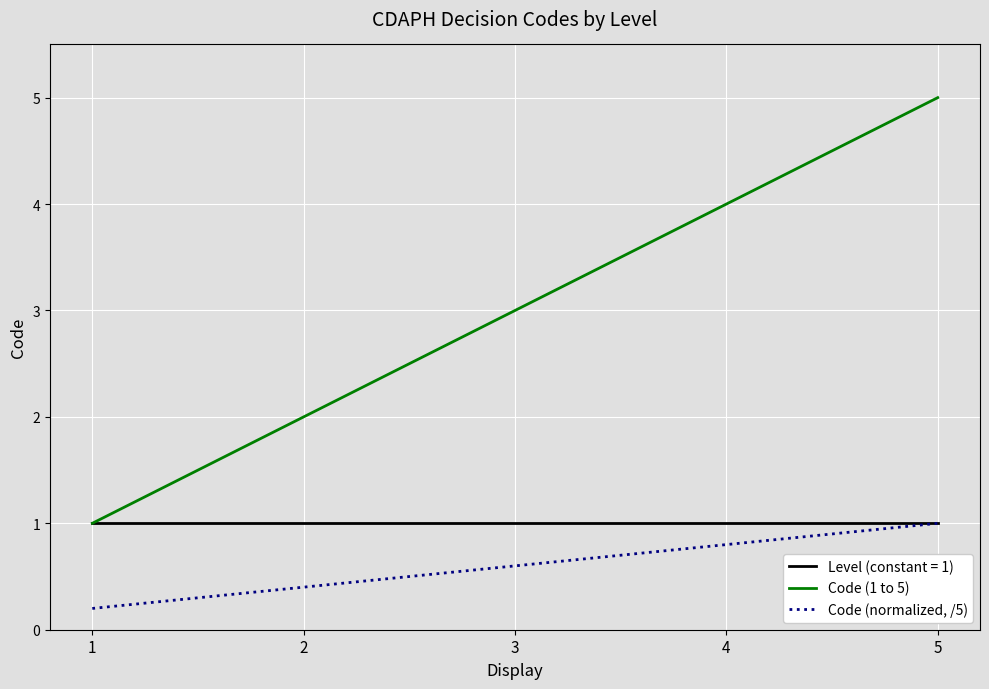

Rank the series by their average value, from highest to lowest.

Code (1 to 5), Level (constant = 1), Code (normalized, /5)